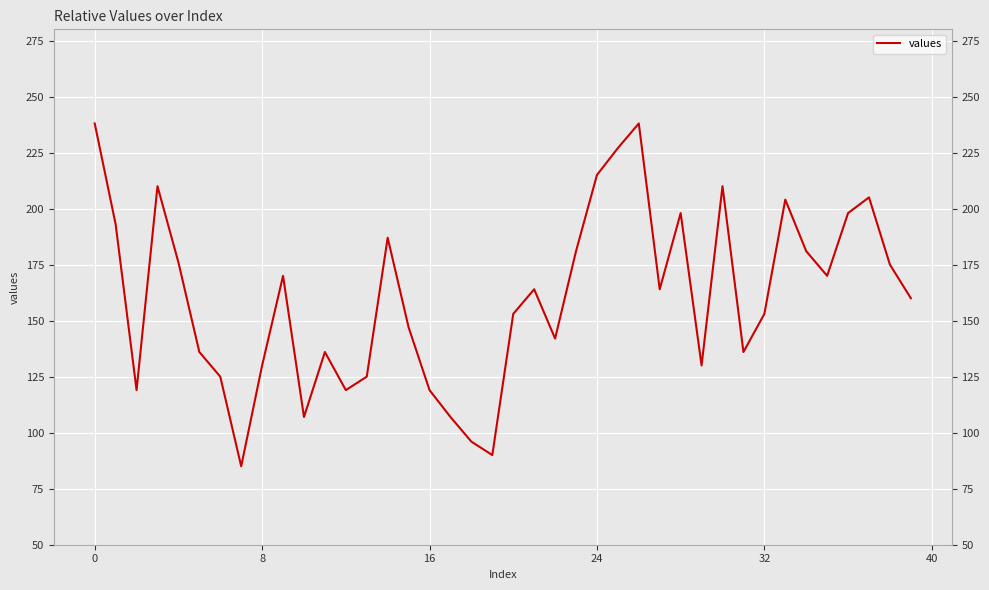

What is the difference between the maximum and minimum values?

153